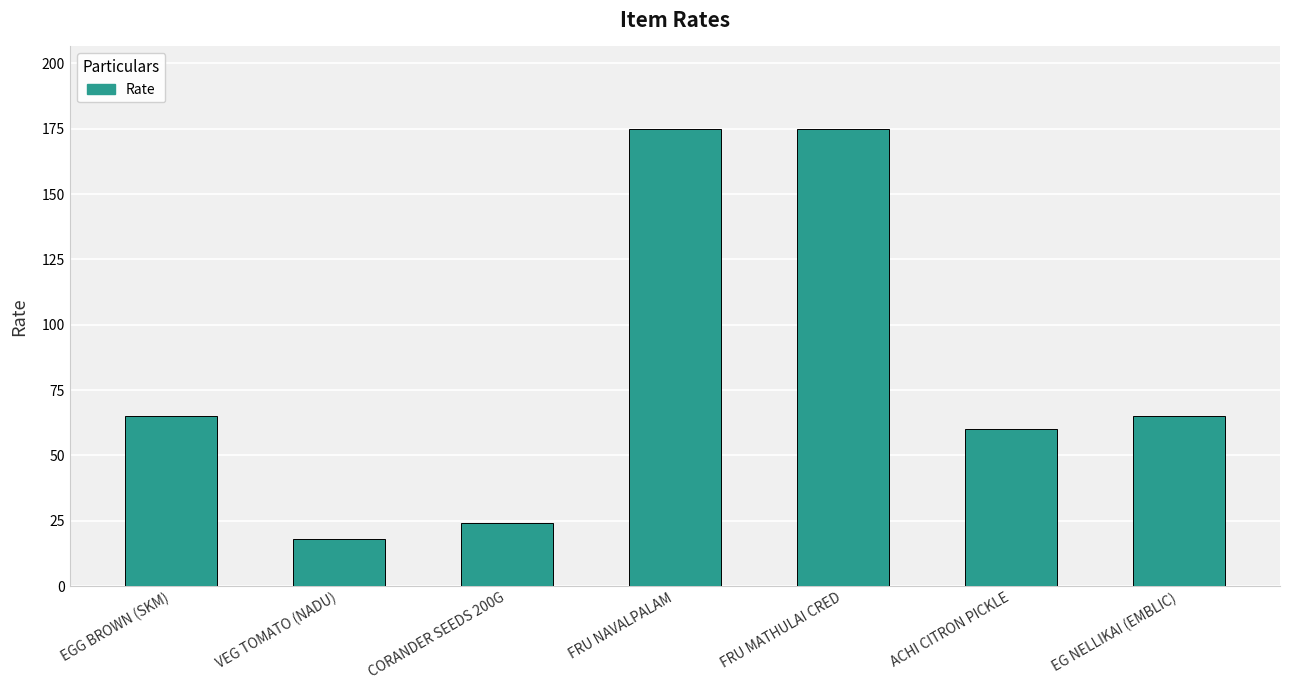

Is it true that the value at CORANDER SEEDS 200G is 9?

False